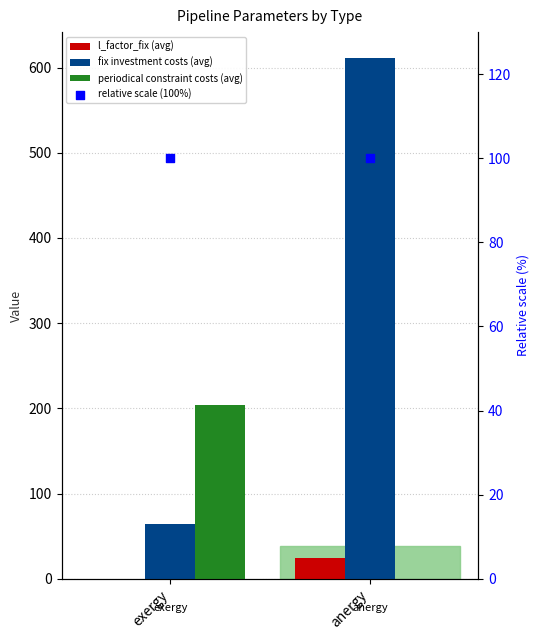

What is the total value across all series at exergy?

368.0